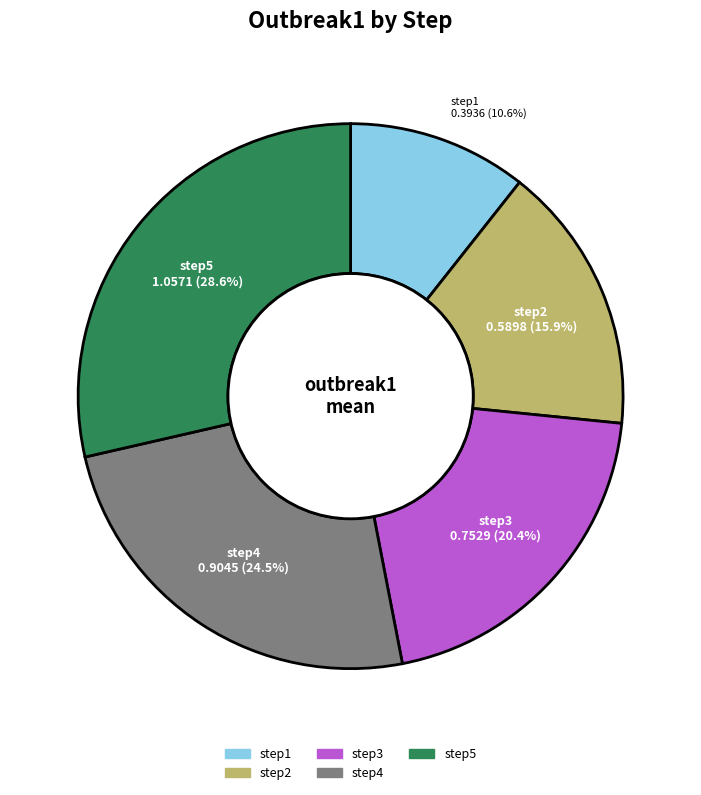

Rank the categories by value from lowest to highest.

step1, step2, step3, step4, step5